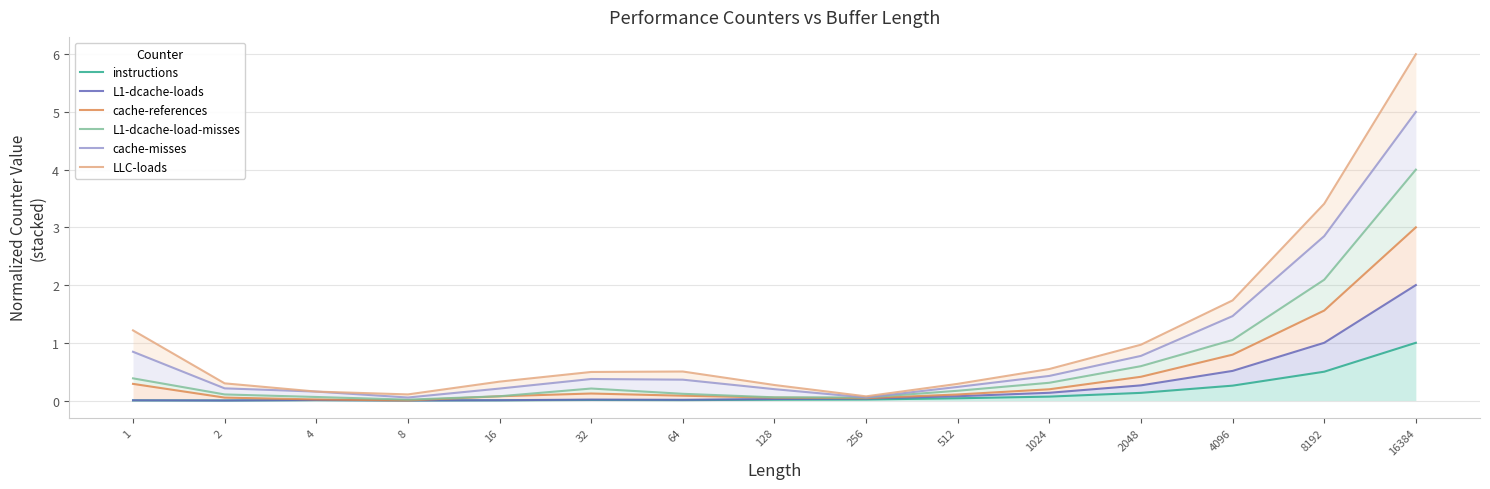

Which label corresponds to the smallest value in the chart?

2